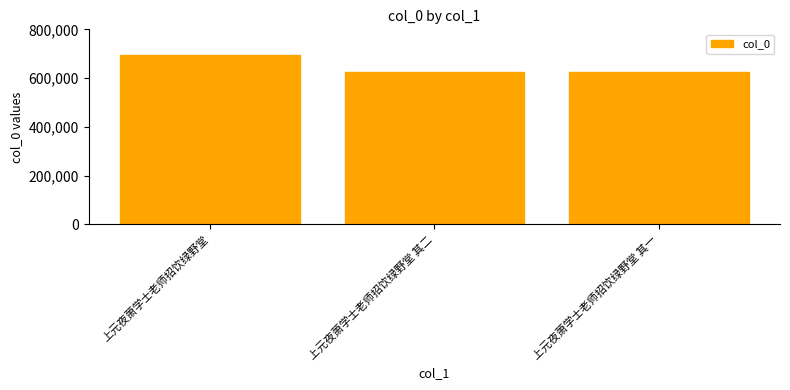

What is the label of the 3rd bar from the right?

上元夜萧学士老师招饮绿野堂